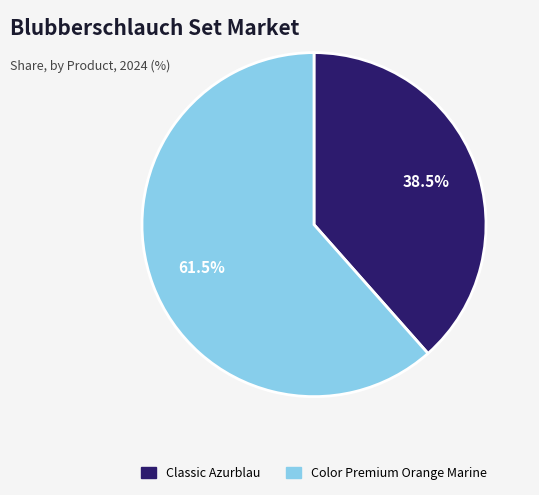

How many slices are in this pie chart?

2